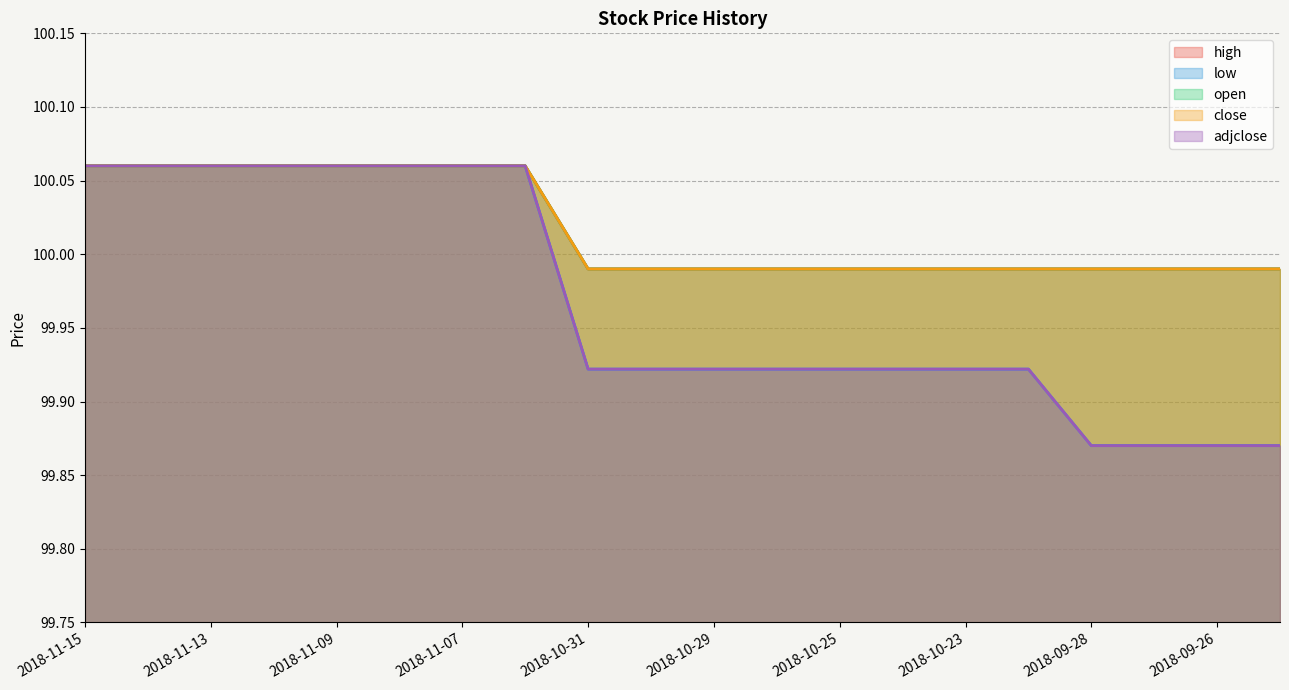

Rank the series by their maximum value, from highest to lowest.

high, low, open, close, adjclose